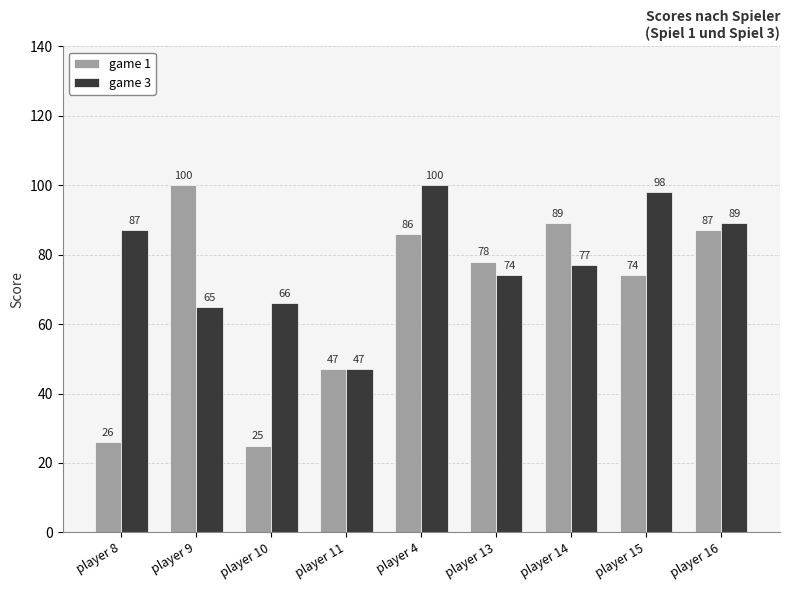

Where is game 1 nearest to the value 62?

player 15